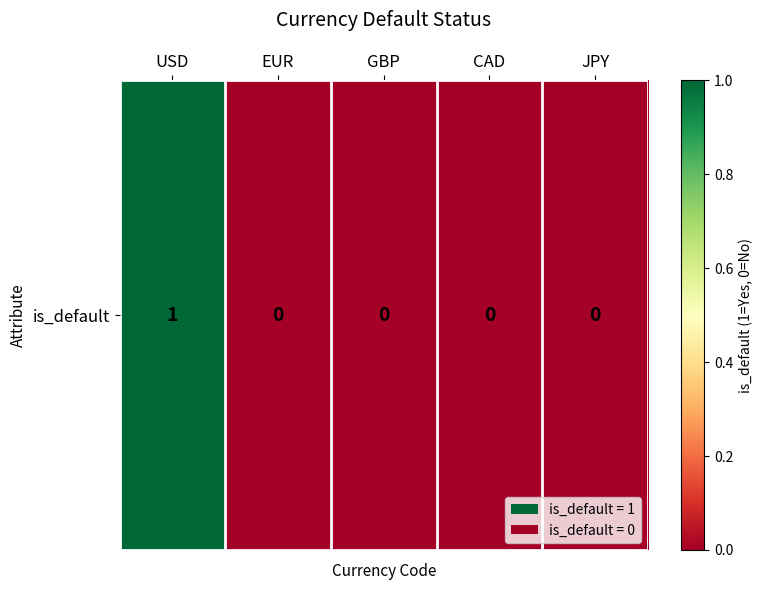

Reading right to left, transcribe all the data shown in this chart.

JPY=0	CAD=0	GBP=0	EUR=0	USD=1